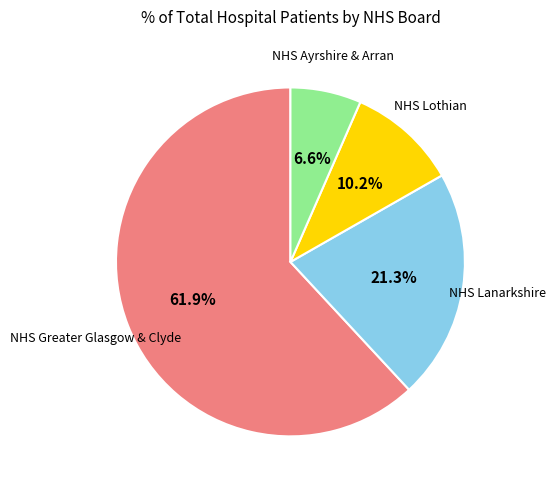

How many slices are in this pie chart?

4